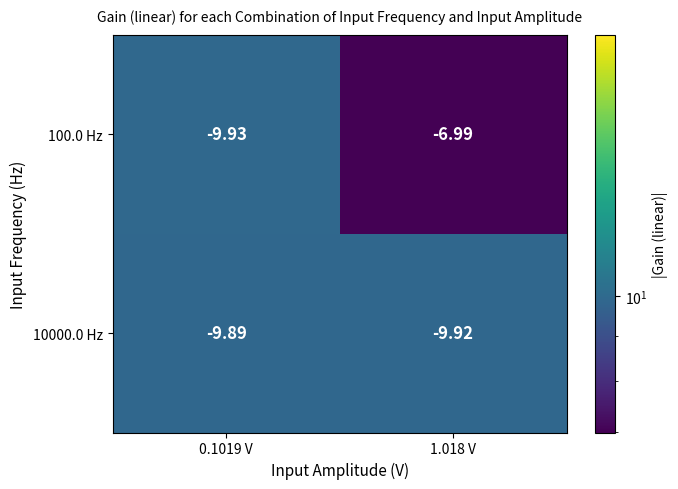

Rank the series at 1.018 V from lowest to highest value.

10000.0 Hz, 100.0 Hz